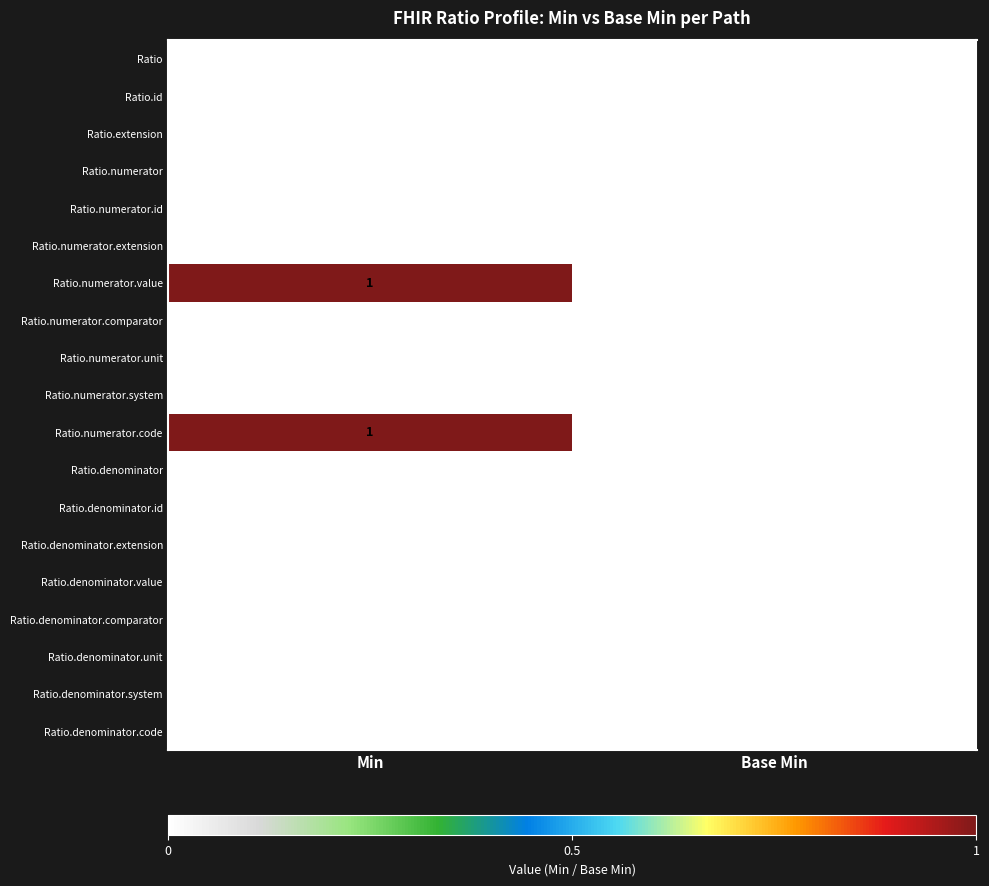

True or false: Ratio.numerator.value has a value of 1 at Min.

True